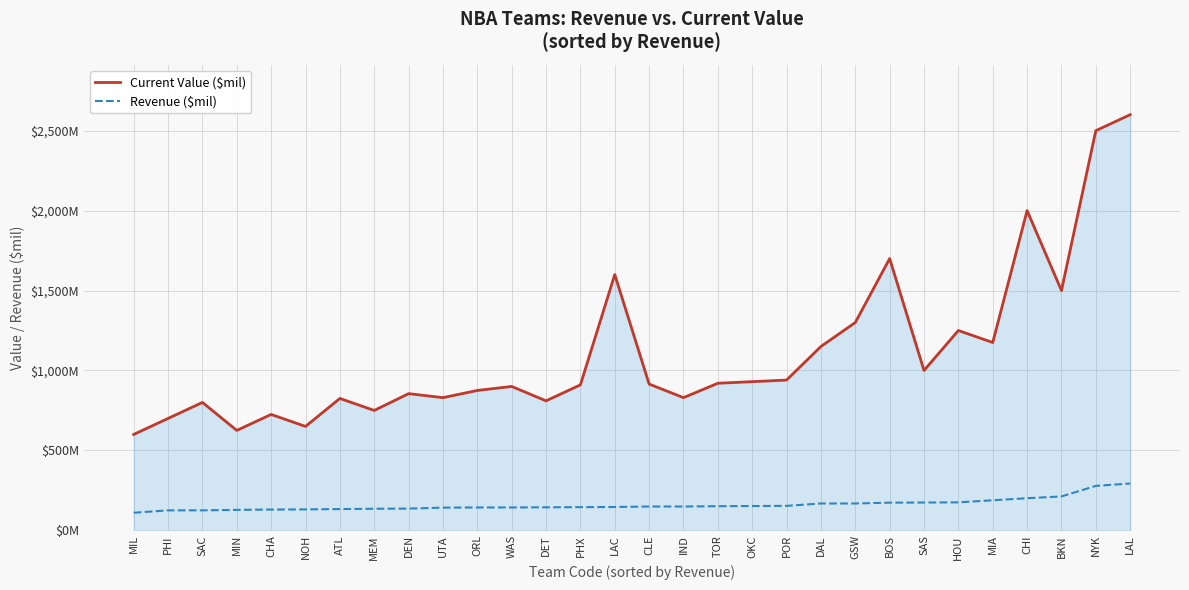

Does the chart display data point markers on the line(s)?

No